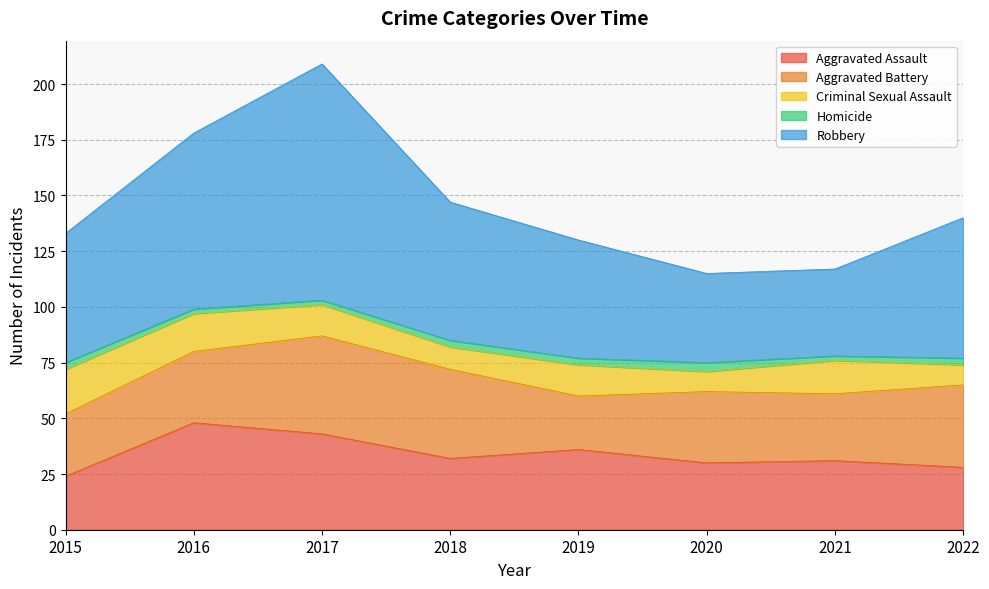

What is the average value of the Aggravated Assault series?

34